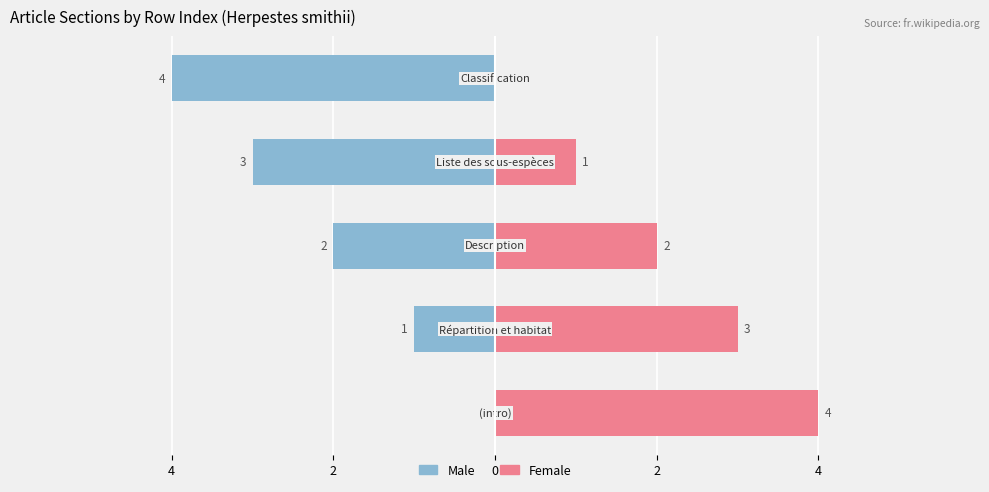

Reading left to right, what are all the values shown in this chart?

Male: 0	-1	-2	-3	-4
Female: 4	3	2	1	0